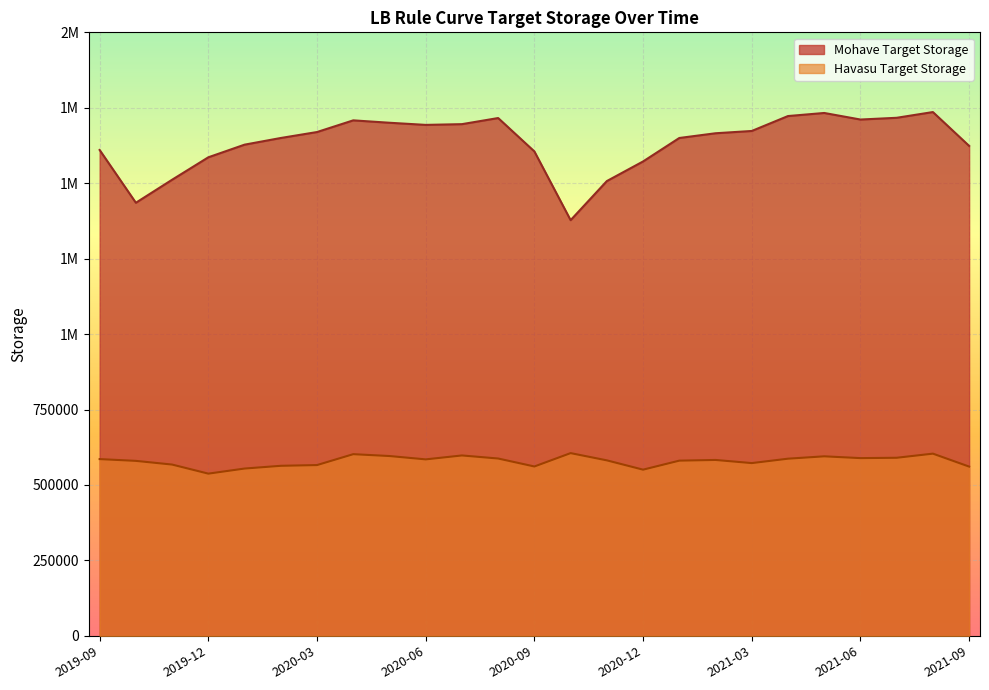

What are all the series names shown in the legend?

Mohave Target Storage, Havasu Target Storage